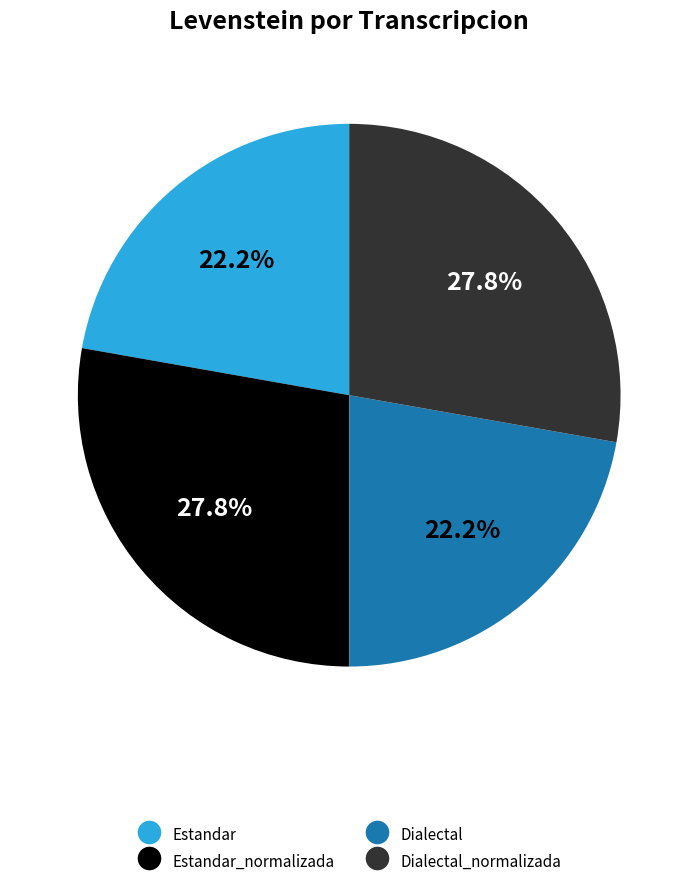

To the nearest percent, what is the average slice percentage?

25%